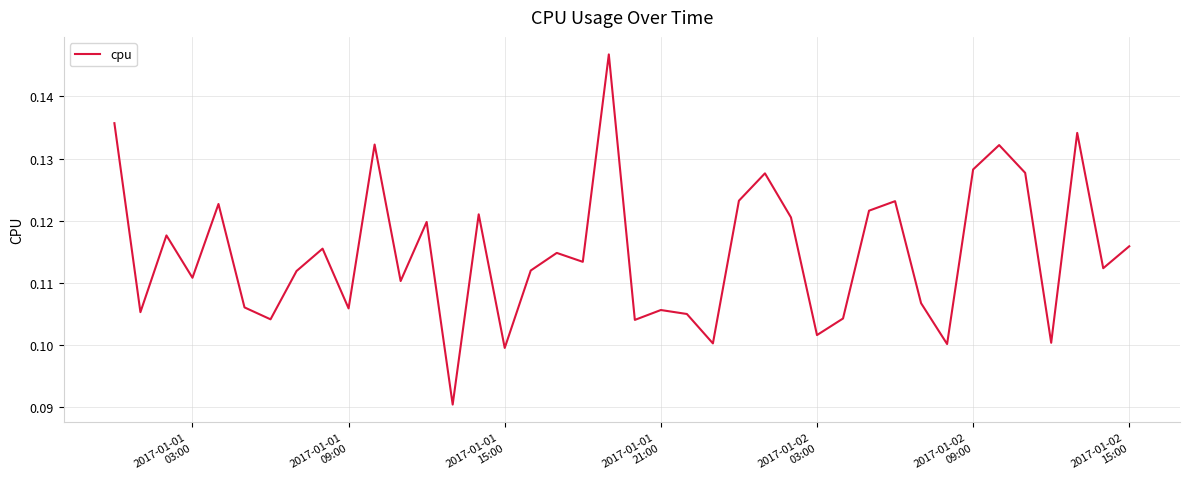

How many values are between 0 and 1?

40